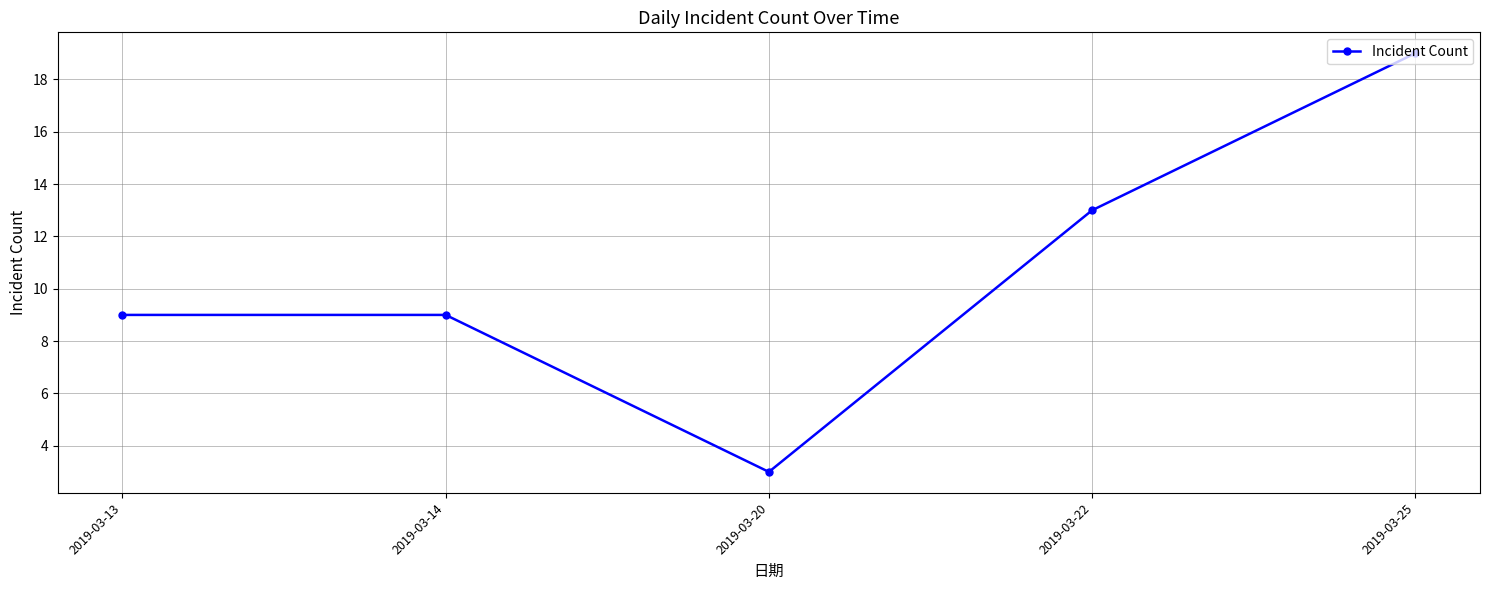

What is the value of the 3rd point from the left?

3